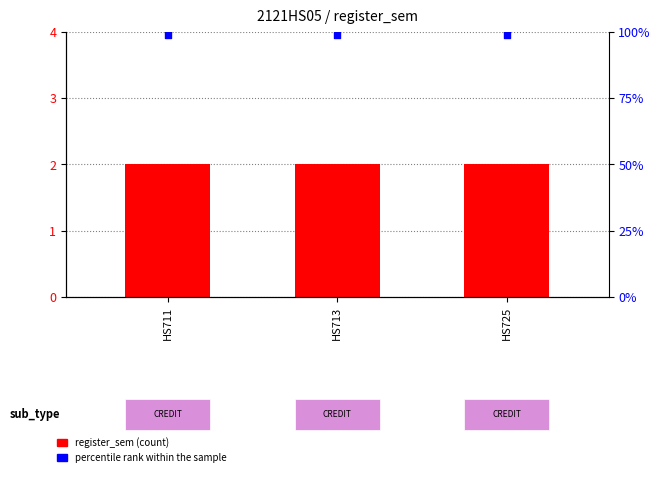

Which series contains the highest Y value?

percentile rank within the sample